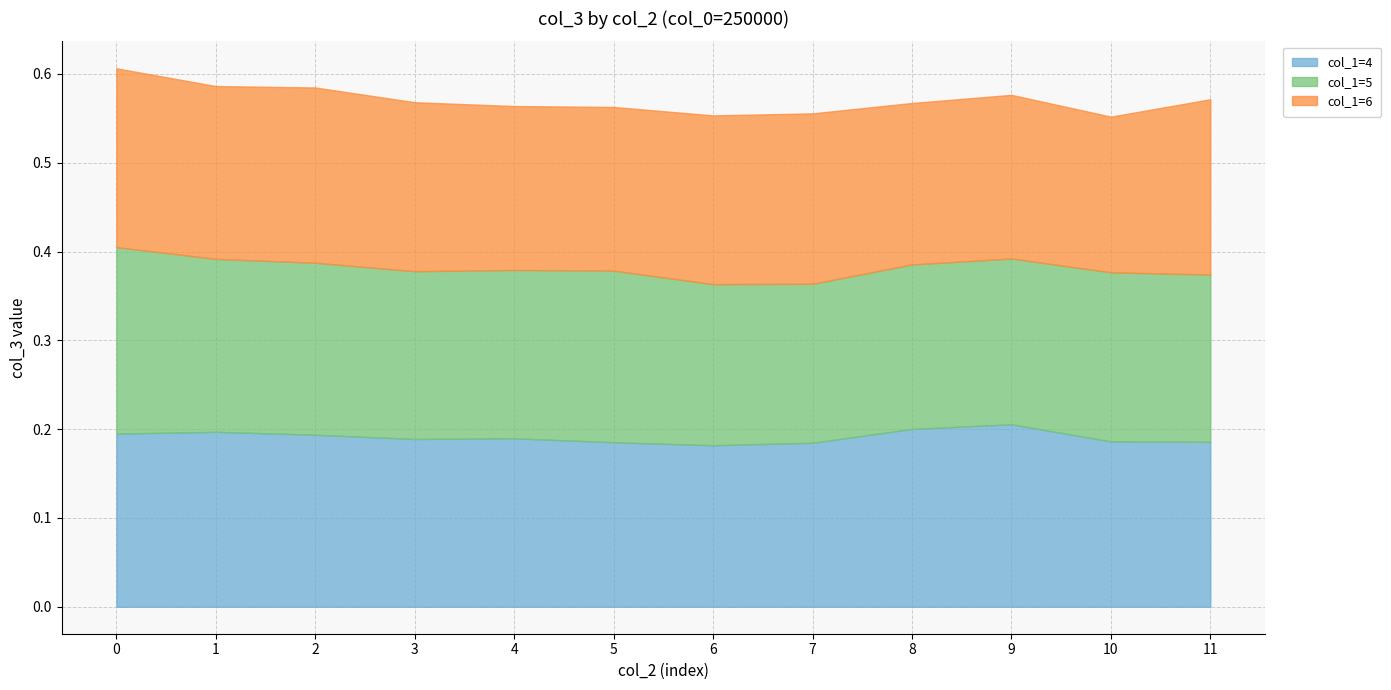

Which category has the lowest value in the col_1=5 series?

7